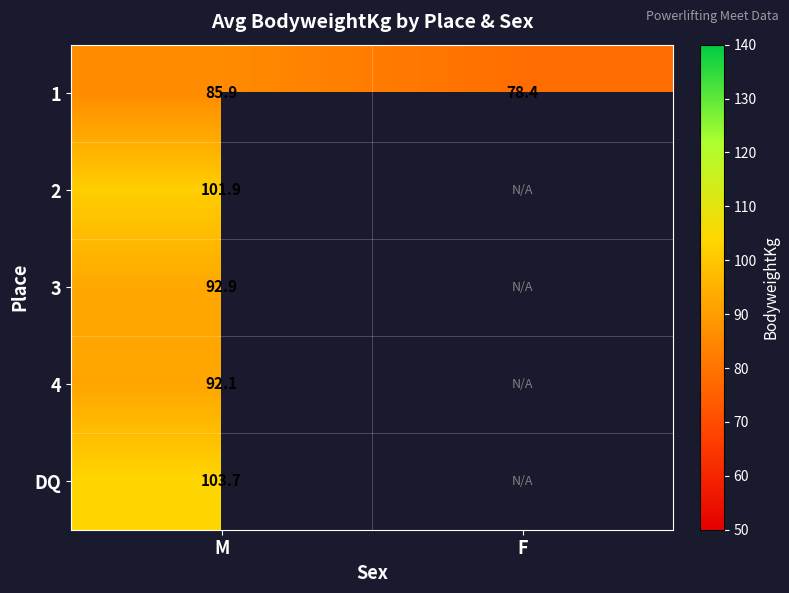

The value of 1 at M is 124.6. True or false?

False